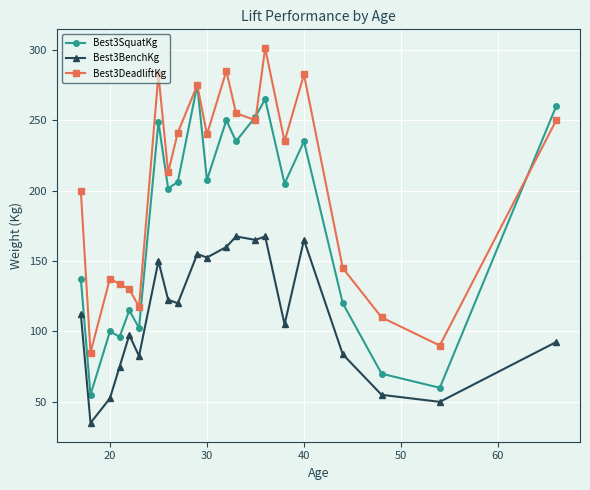

At how many categories does at least one series exceed 248?

8